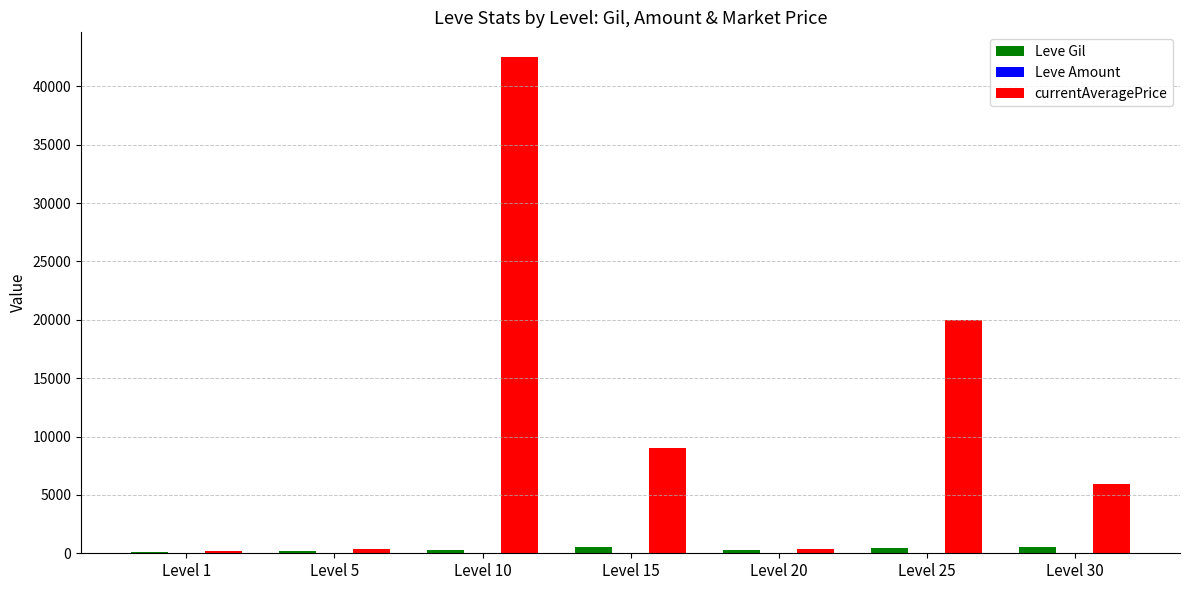

At which category is the sum across all series the highest?

Level 10